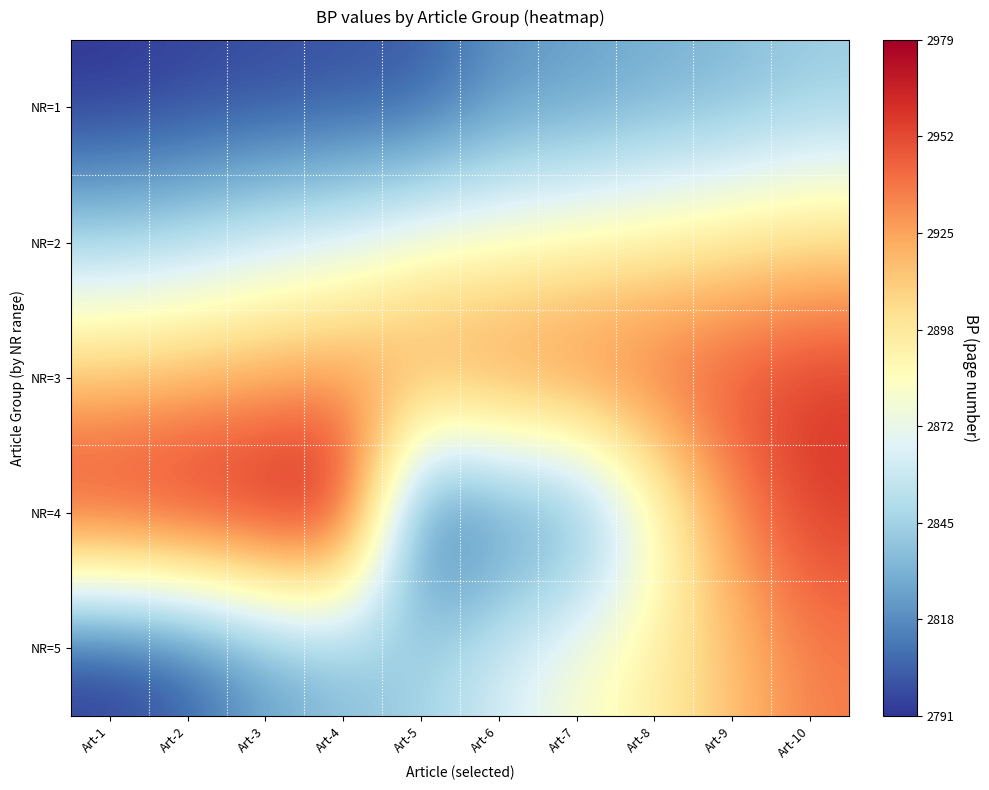

What is the total value across all series at Art-10?

14599